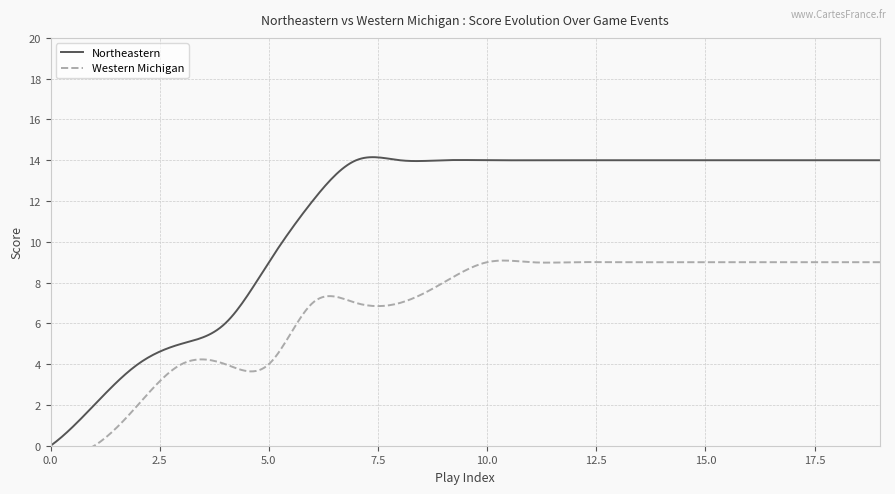

What is the difference between the maximum and minimum values in the Home Score series?

9